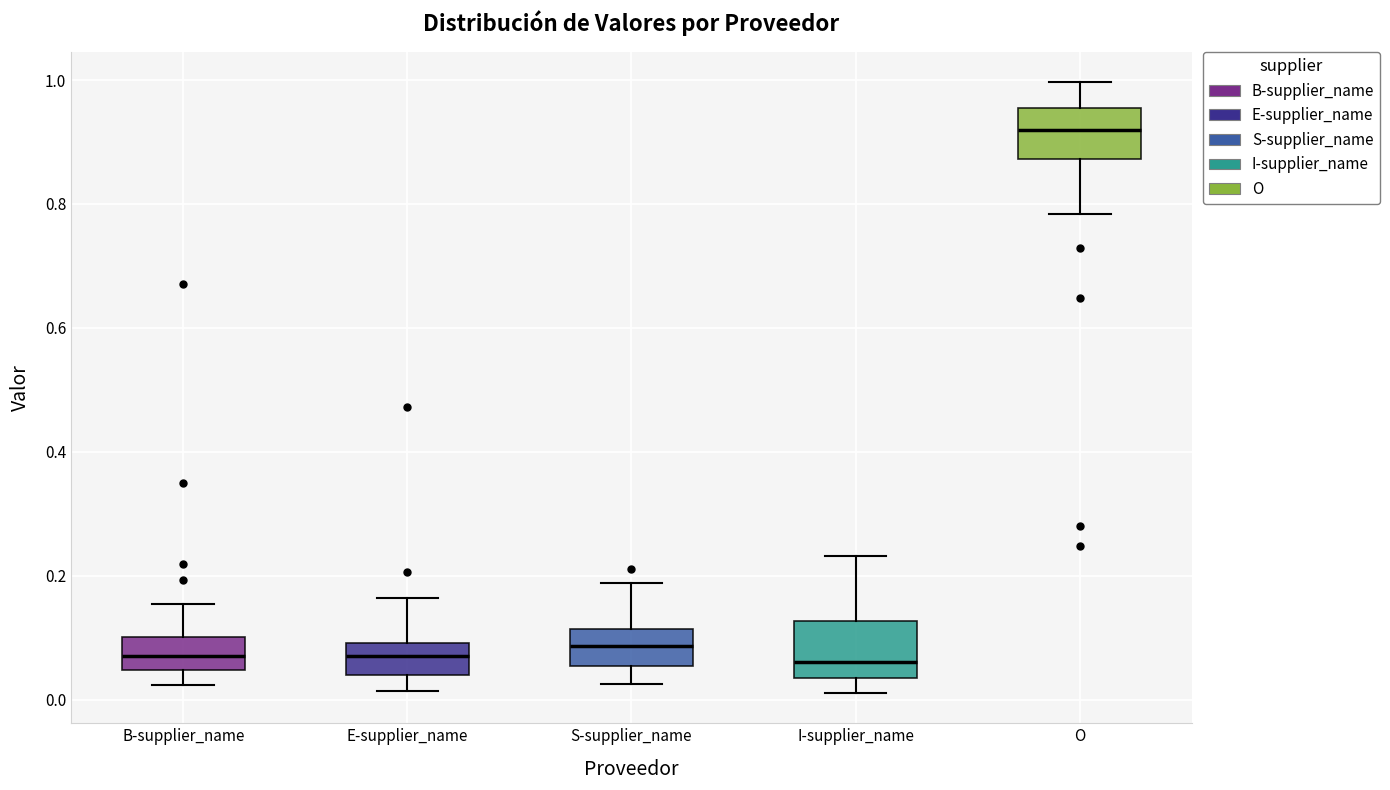

Where does the median line of the box for E-supplier_name sit on the y-axis? The values are not printed on the chart, so give them approximately, as read against the axis.

0.06